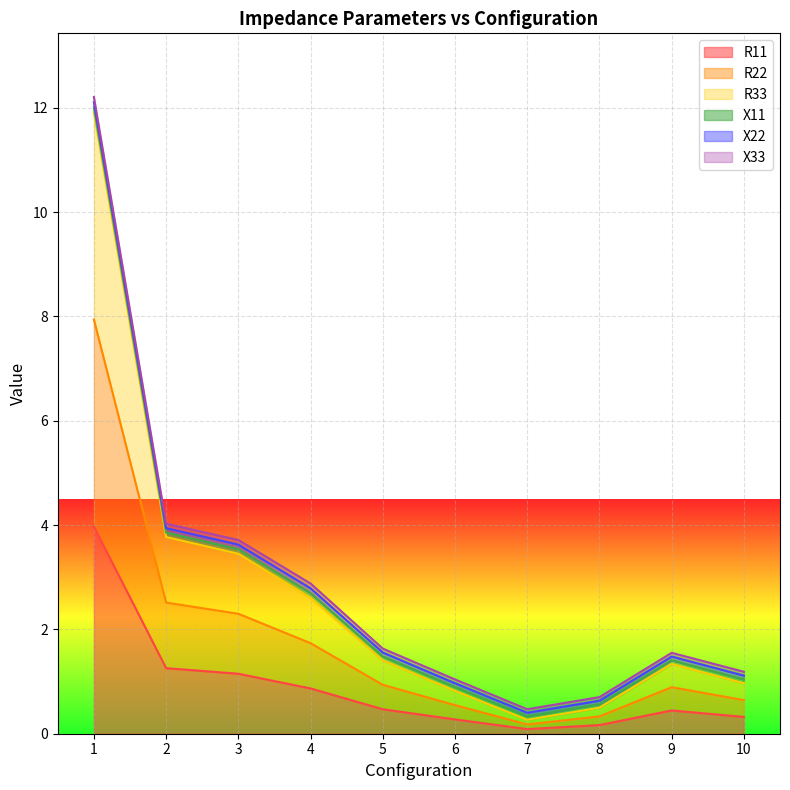

Does the chart display data point markers on the line(s)?

No